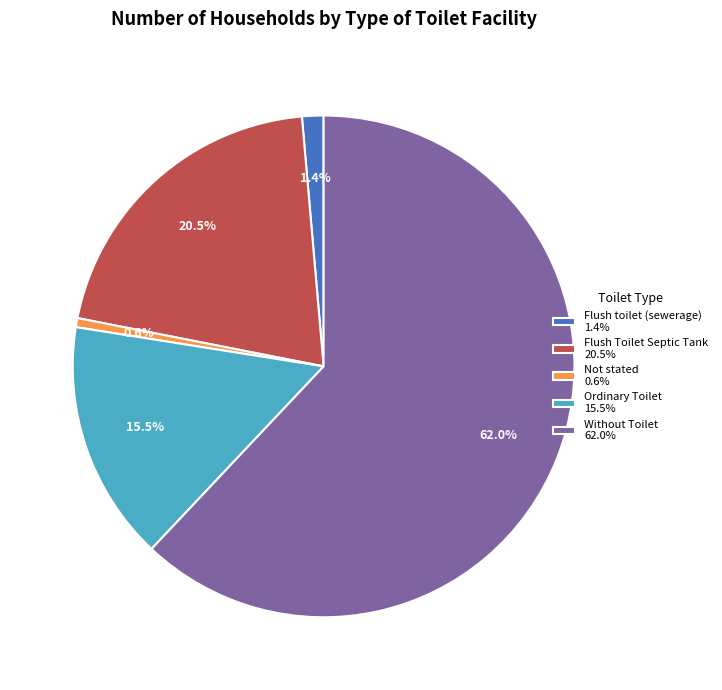

Which slice is the largest?

Without Toilet